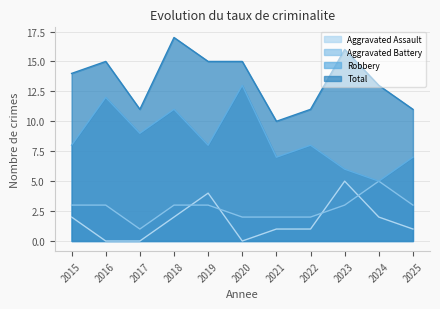

Which has a higher value, 2016 or 2020?

2016